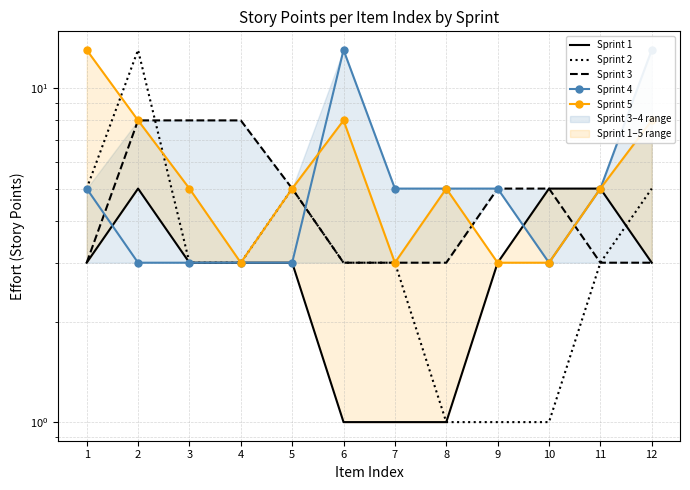

The value of Sprint 1 at 3 is 3. True or false?

True